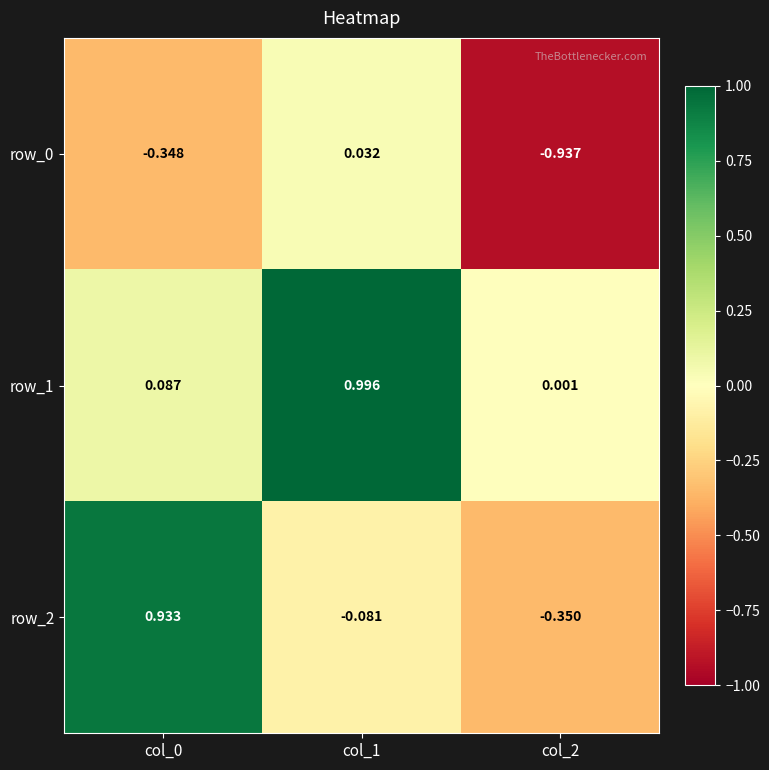

Is the value of row_2 at col_0 greater than the value of row_0 at col_2?

Yes